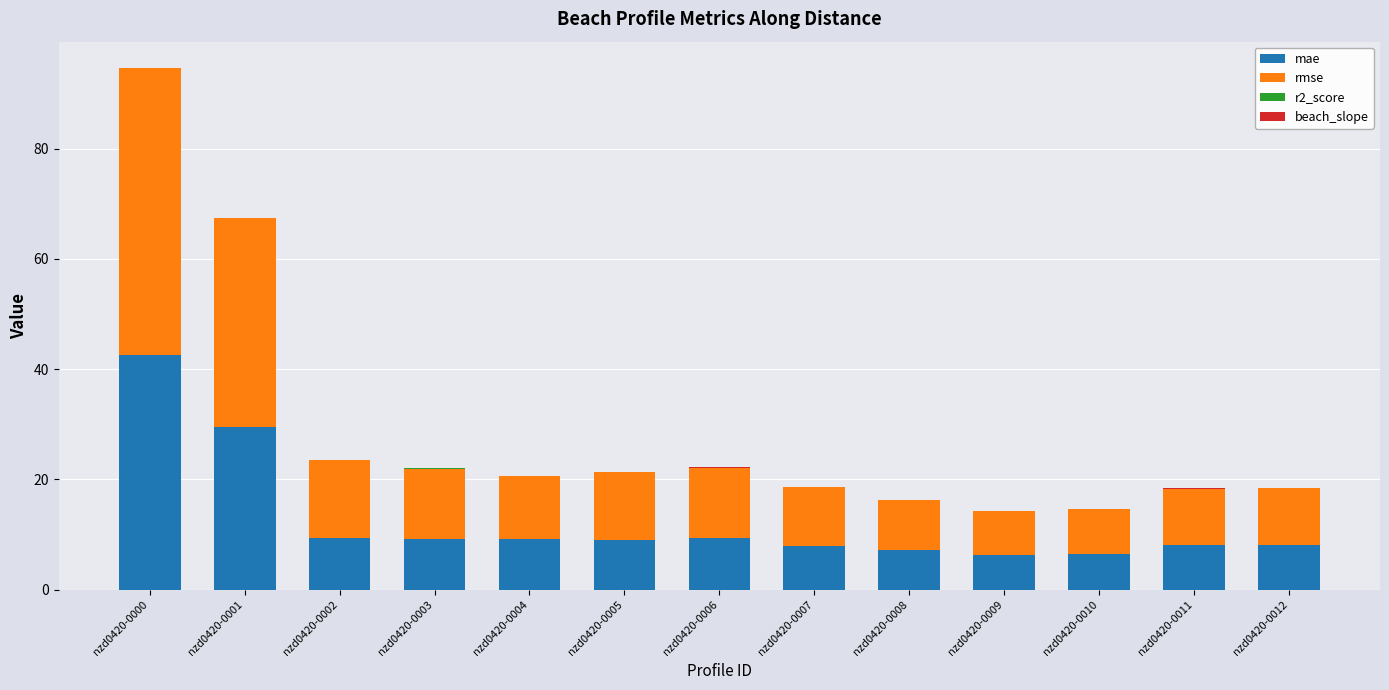

The value of mae at nzd0420-0010 is 6.5. True or false?

True